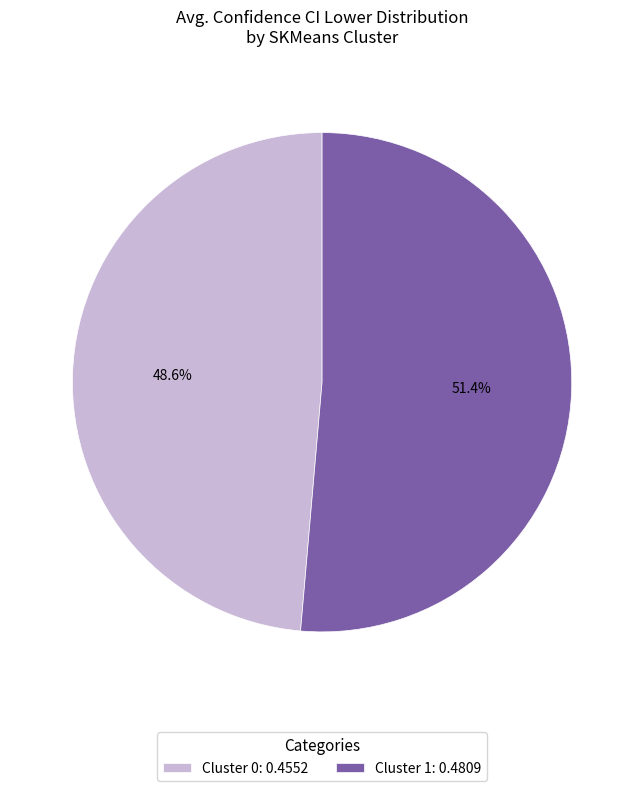

True or false: Cluster 1 accounts for 51% of the total.

True